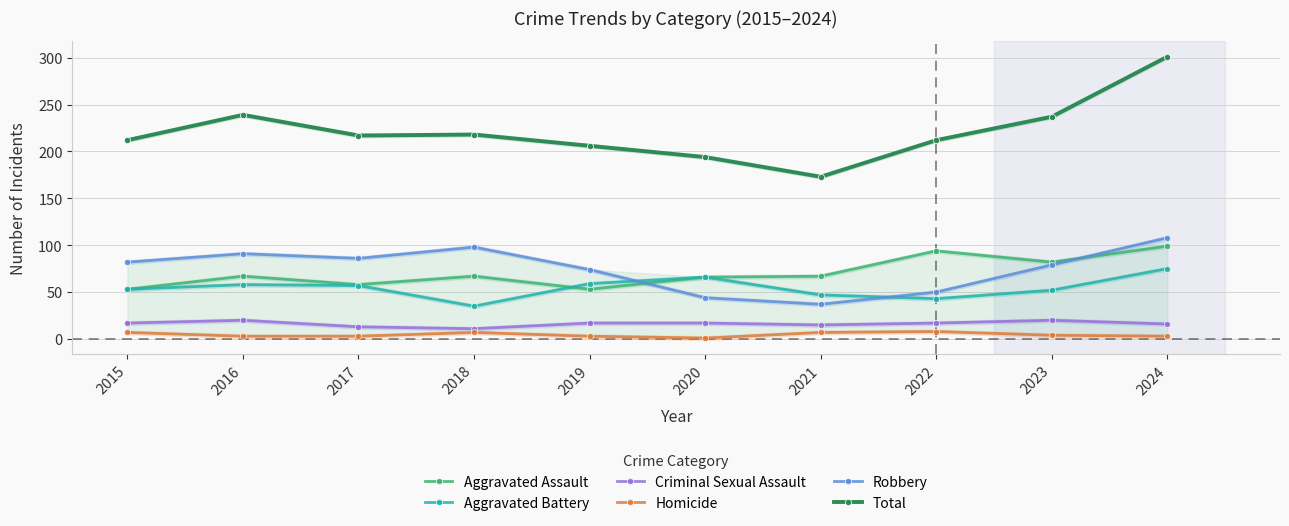

Which series ends up on top after the final intersection of Robbery and Aggravated Battery?

Robbery